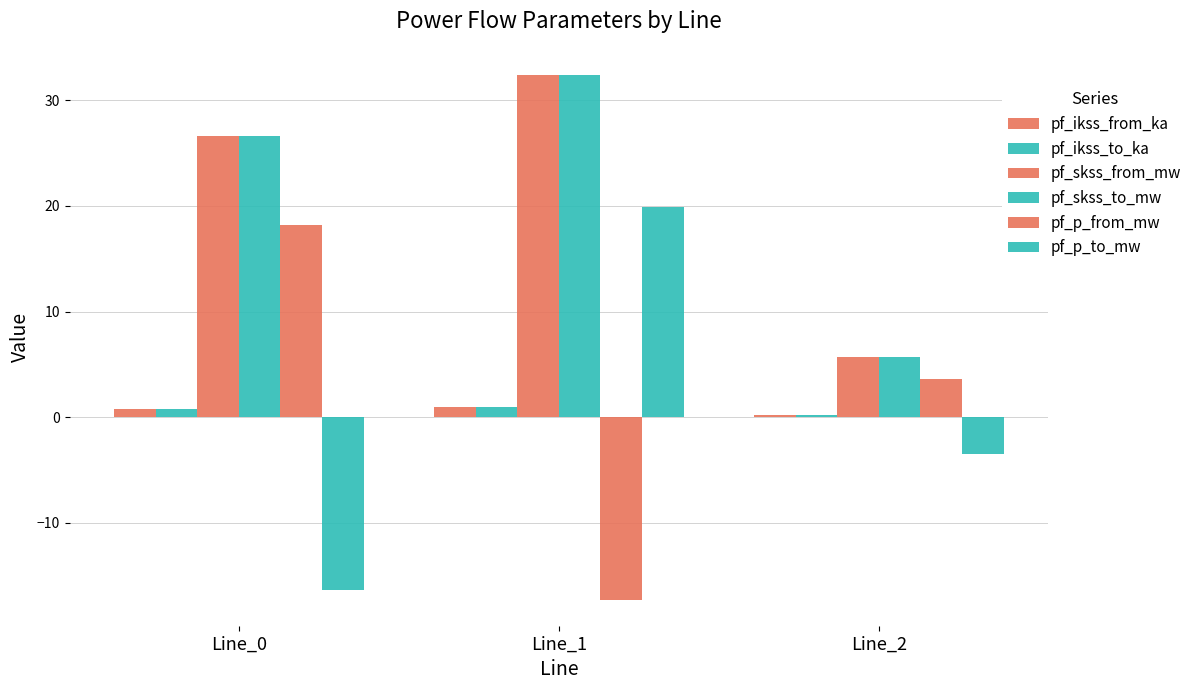

Does the chart contain any negative values?

Yes